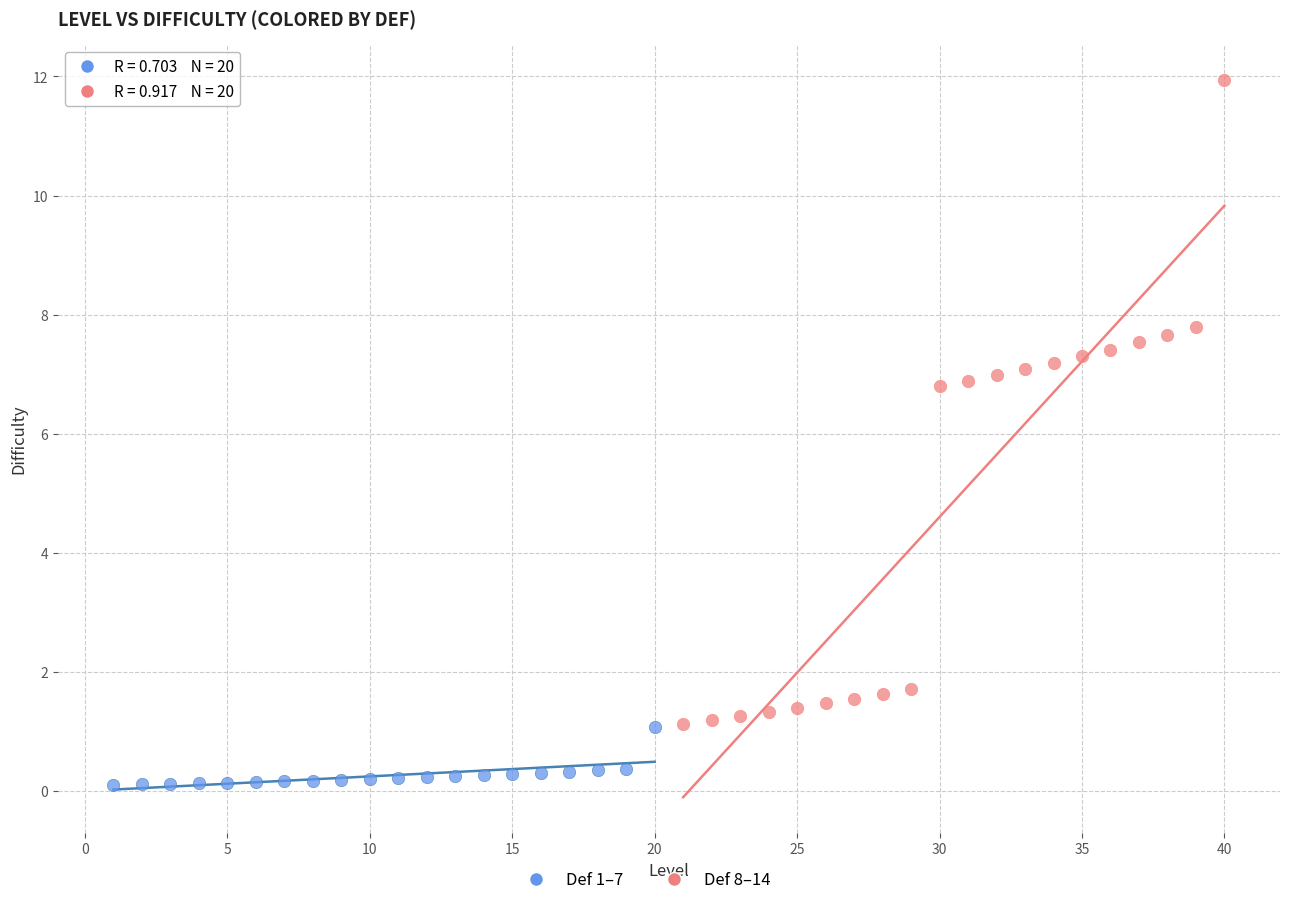

Which series has the largest Y range (max minus min)?

Def 8–14